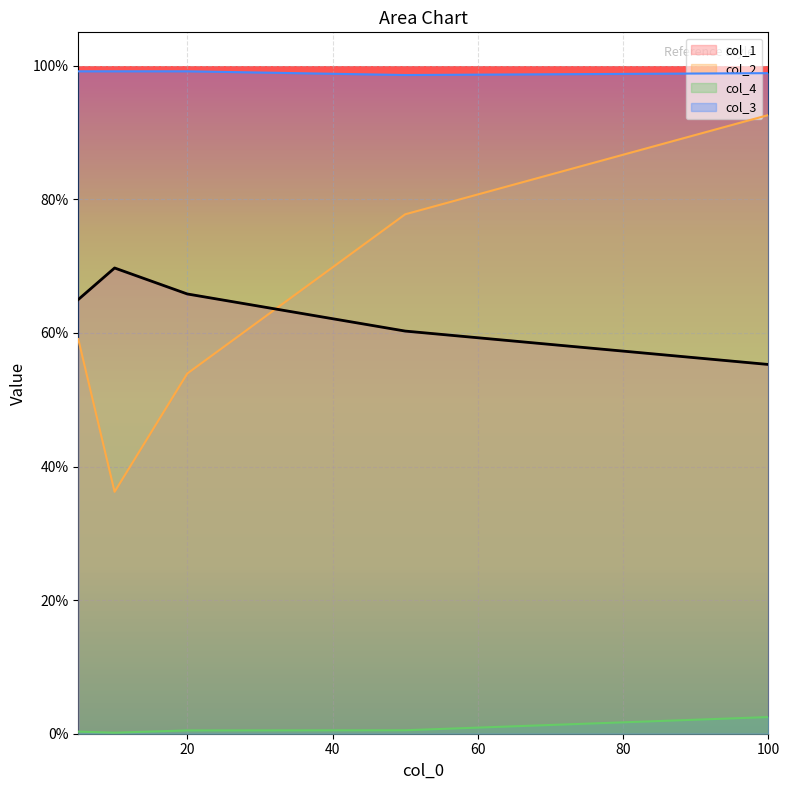

Which series has the largest range (max minus min)?

col_2